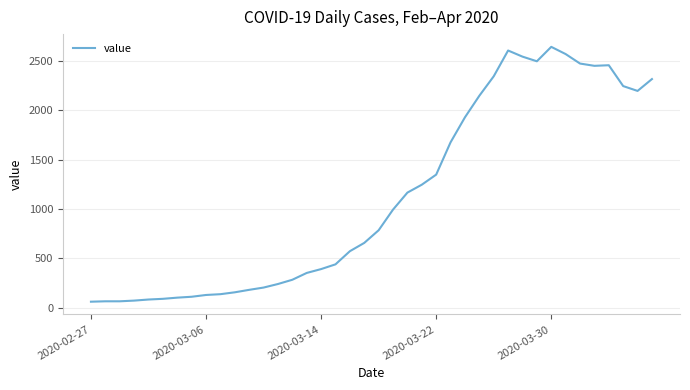

What is the smallest value displayed?

61